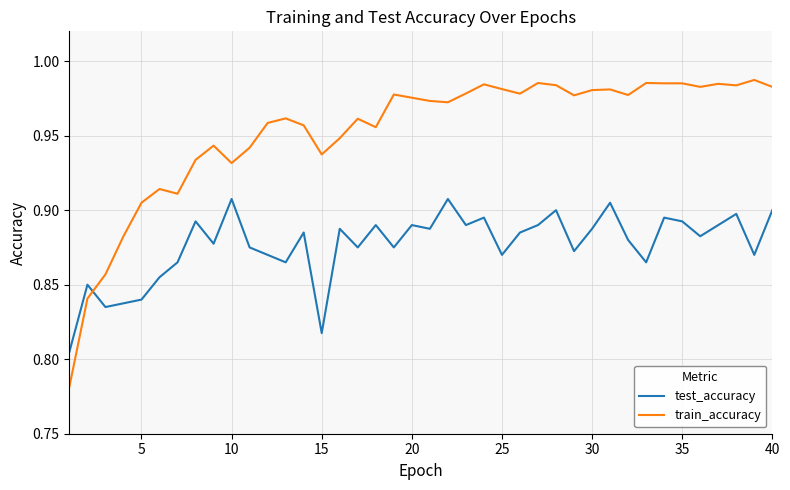

How many lines are shown in the chart?

2